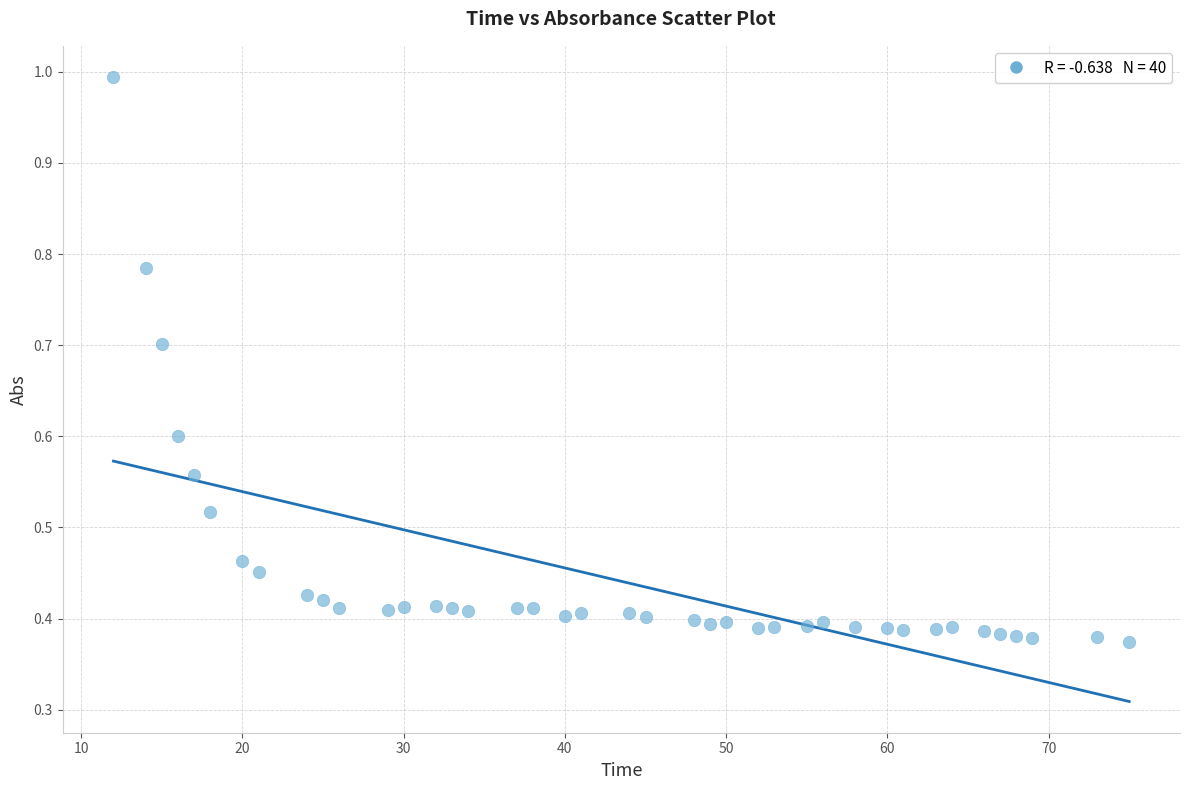

What is the range of X values (max minus min)?

63.0